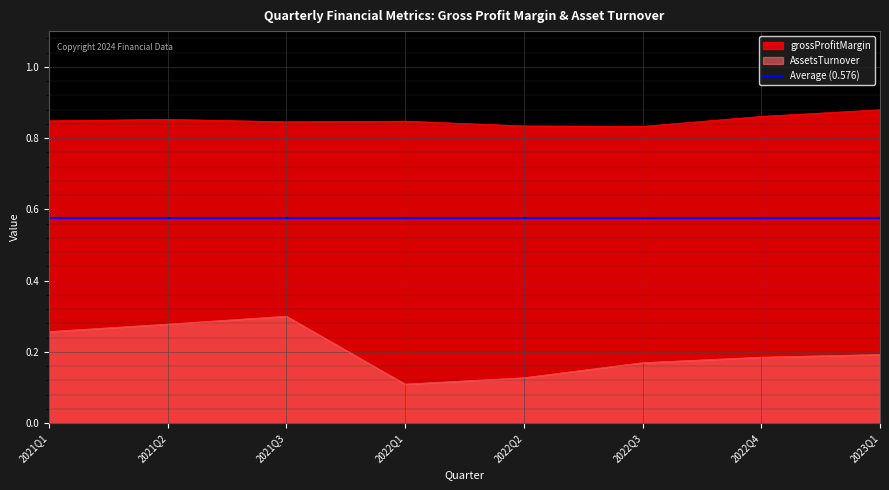

List the labels in order of grossProfitMargin value, smallest first.

2022Q3, 2022Q2, 2021Q3, 2022Q1, 2021Q1, 2021Q2, 2022Q4, 2023Q1